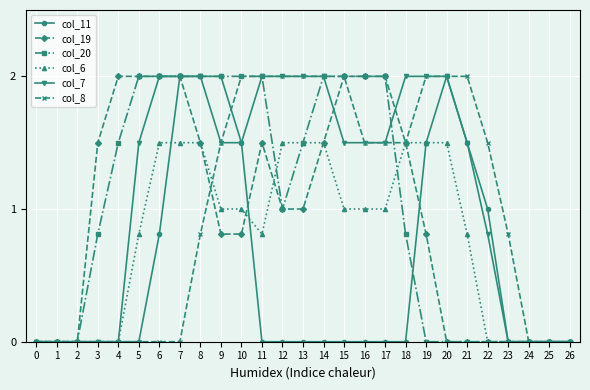

Reading left to right, extract all data points from this chart.

col_11: 0.0	0.0	0.0	0.0	0.0	0.0	0.8	2.0	2.0	2.0	1.5	0.0	0.0	0.0	0.0	0.0	0.0	0.0	0.0	1.5	2.0	1.5	1.0	0.0	0.0	0.0	0.0
col_19: 0.0	0.0	0.0	1.5	2.0	2.0	2.0	2.0	1.5	0.8	0.8	1.5	1.0	1.0	1.5	2.0	2.0	2.0	1.5	0.8	0.0	0.0	0.0	0.0	0.0	0.0	0.0
col_20: 0.0	0.0	0.0	0.8	1.5	2.0	2.0	2.0	2.0	2.0	2.0	2.0	1.0	1.5	2.0	2.0	2.0	2.0	0.8	0.0	0.0	0.0	0.0	0.0	0.0	0.0	0.0
col_6: 0.0	0.0	0.0	0.0	0.0	0.8	1.5	1.5	1.5	1.0	1.0	0.8	1.5	1.5	1.5	1.0	1.0	1.0	1.5	1.5	1.5	0.8	0.0	0.0	0.0	0.0	0.0
col_7: 0.0	0.0	0.0	0.0	0.0	1.5	2.0	2.0	2.0	1.5	1.5	2.0	2.0	2.0	2.0	1.5	1.5	1.5	2.0	2.0	2.0	1.5	0.8	0.0	0.0	0.0	0.0
col_8: 0.0	0.0	0.0	0.0	0.0	0.0	0.0	0.0	0.8	1.5	2.0	2.0	2.0	2.0	2.0	2.0	1.5	1.5	1.5	2.0	2.0	2.0	1.5	0.8	0.0	0.0	0.0